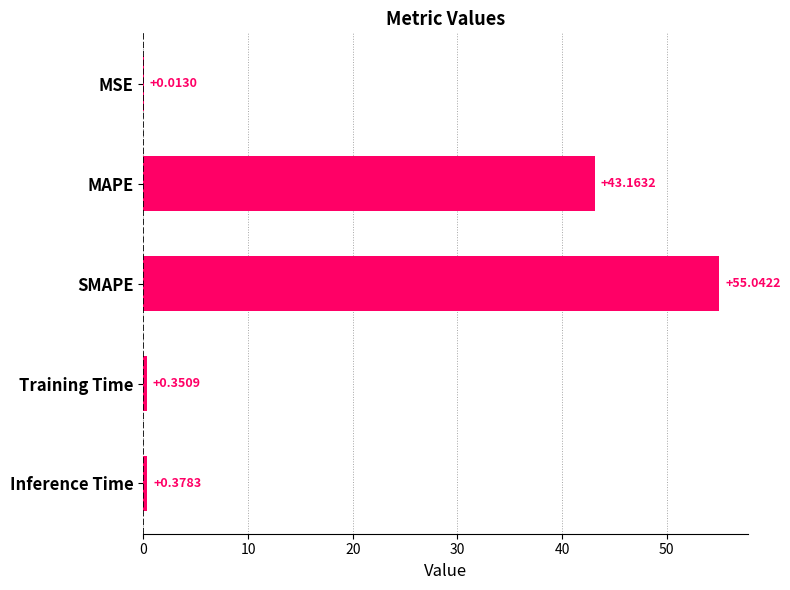

What is the change in value from MSE to MAPE?

+43.2